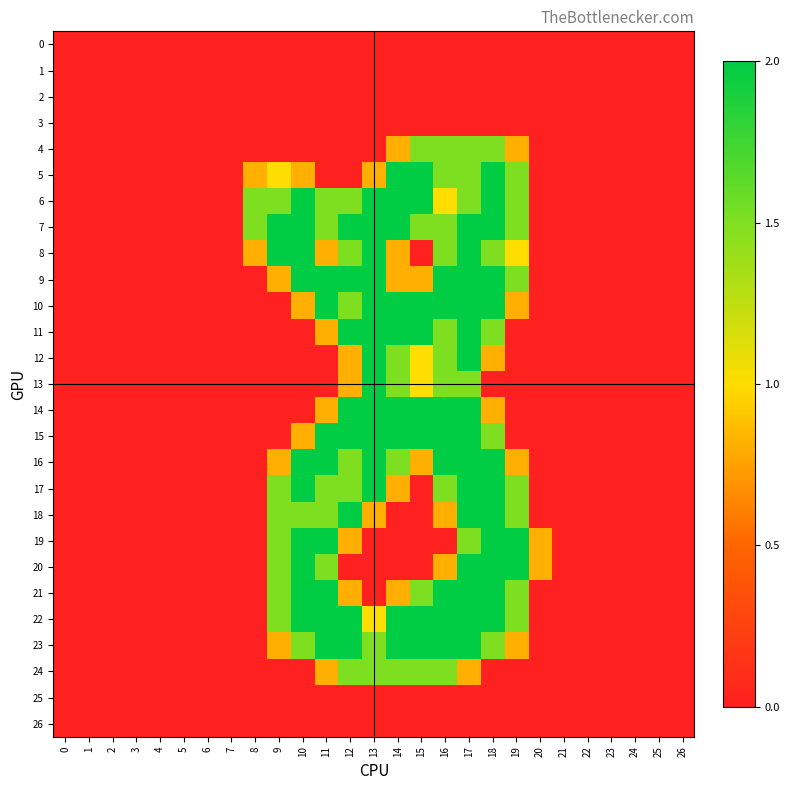

How many series are shown in this chart?

27